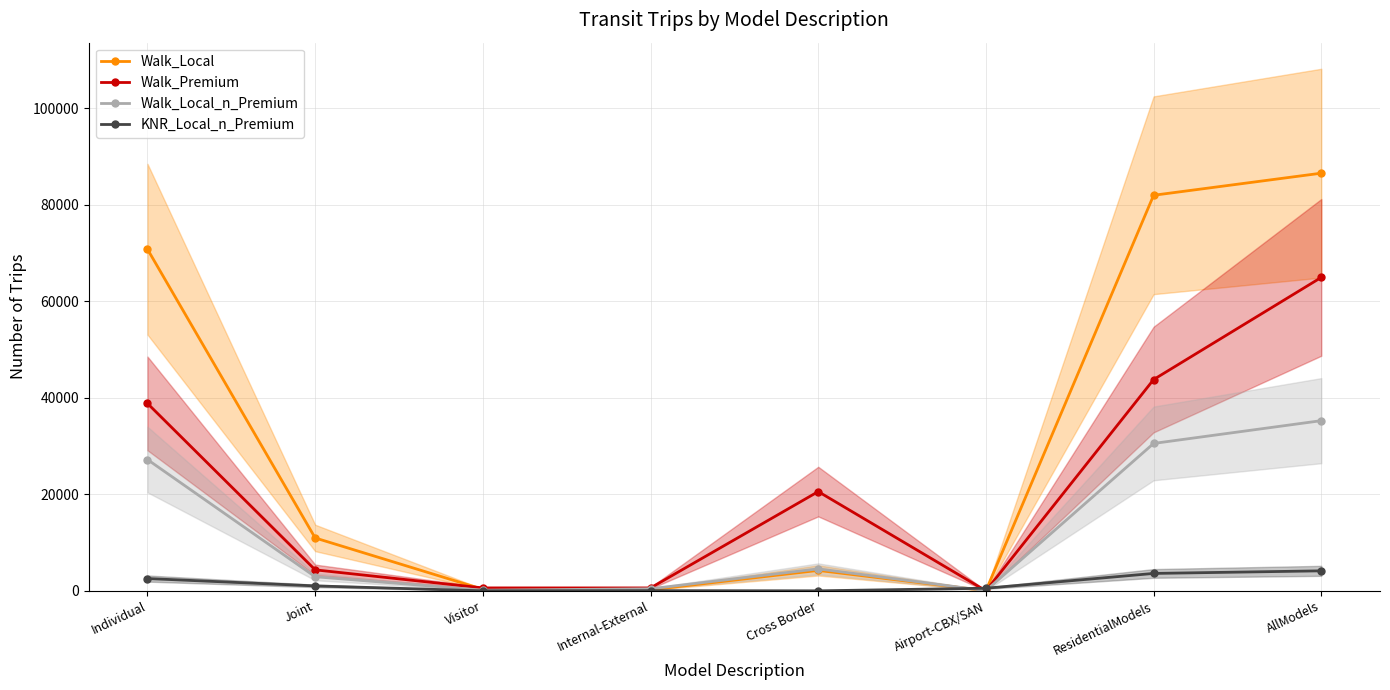

Reading left to right, extract all data points from this chart.

Walk_Local: Individual=70773	Joint=10955	Visitor=313	Internal-External=216	Cross Border=4230	Airport-CBX/SAN=33	ResidentialModels=81944	AllModels=86520
Walk_Premium: Individual=38825	Joint=4346	Visitor=604	Internal-External=599	Cross Border=20558	Airport-CBX/SAN=0	ResidentialModels=43770	AllModels=64932
Walk_Local_n_Premium: Individual=27193	Joint=2916	Visitor=131	Internal-External=425	Cross Border=4549	Airport-CBX/SAN=37	ResidentialModels=30534	AllModels=35251
KNR_Local_n_Premium: Individual=2544	Joint=1021	Visitor=0	Internal-External=39	Cross Border=0	Airport-CBX/SAN=537	ResidentialModels=3604	AllModels=4141